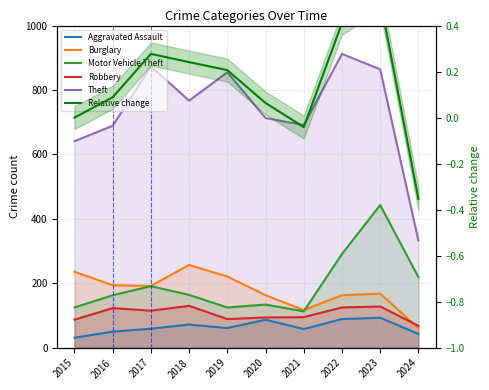

List the labels in order of Burglary value, largest first.

2018, 2015, 2019, 2016, 2017, 2023, 2020, 2022, 2021, 2024